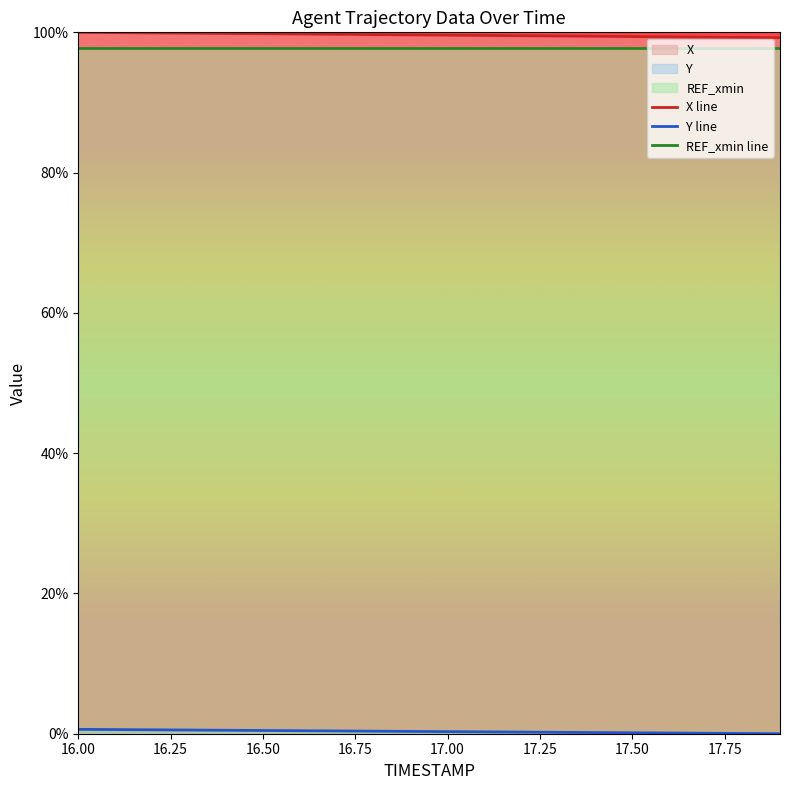

Which series has the widest spread of values?

X line